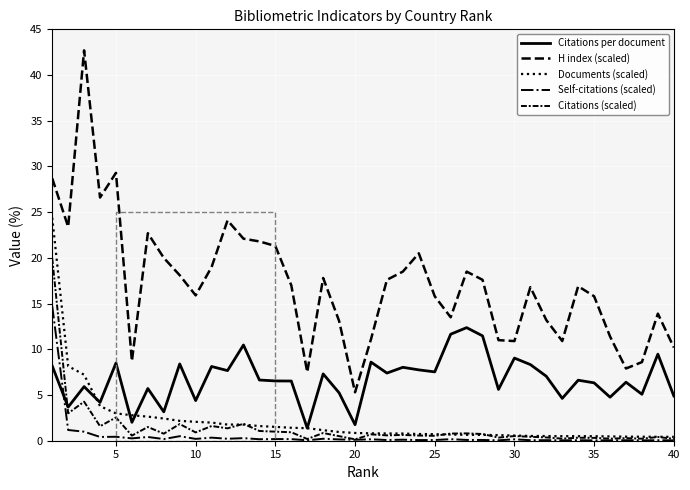

What is the approximate value of Citations (scaled) at 40?

0.2